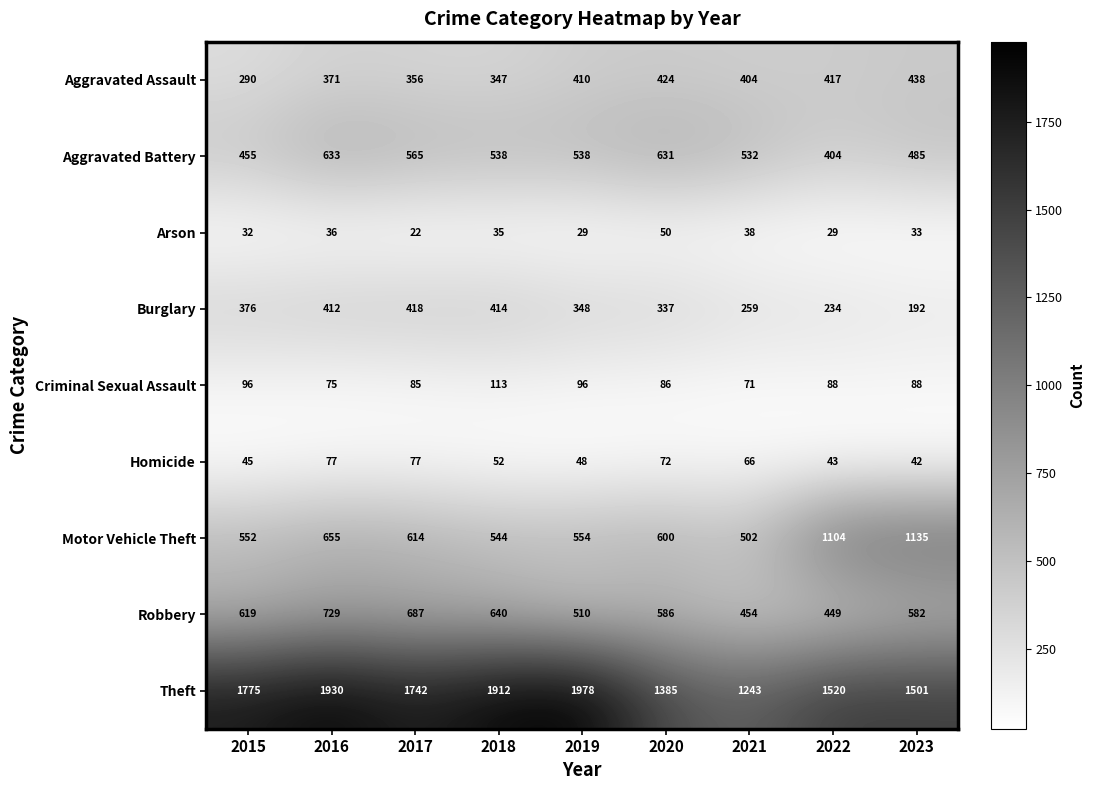

What is the sum of the Aggravated Assault values at 2019 and 2017?

766